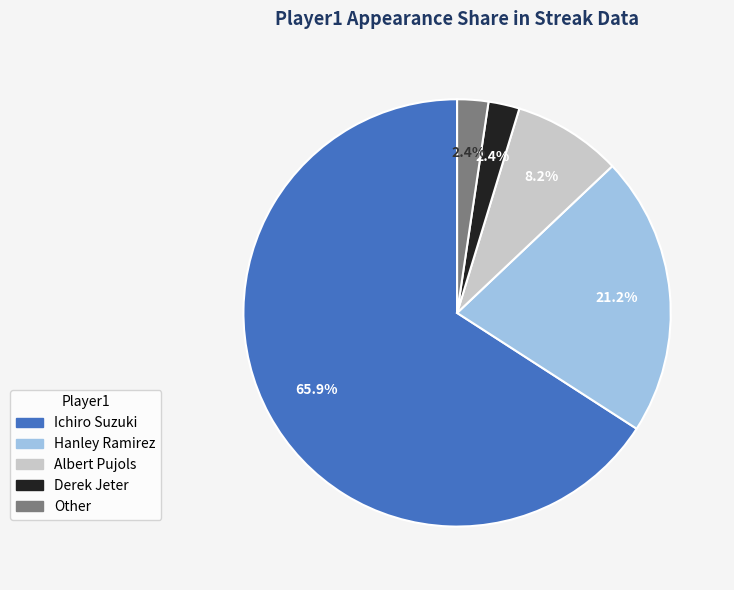

Between Other and Hanley Ramirez, which is larger?

Hanley Ramirez